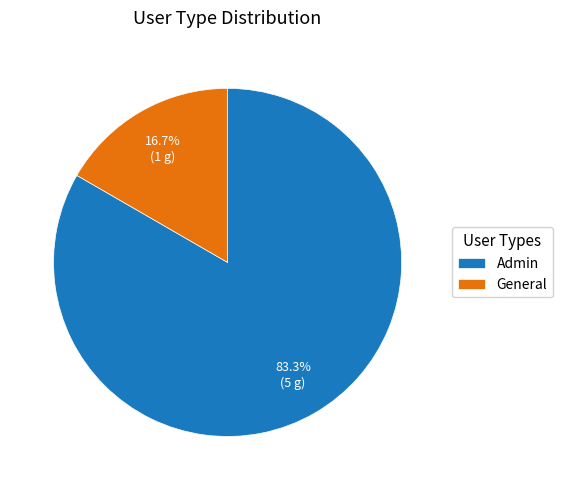

Is it true that Admin is 94% of the pie?

False